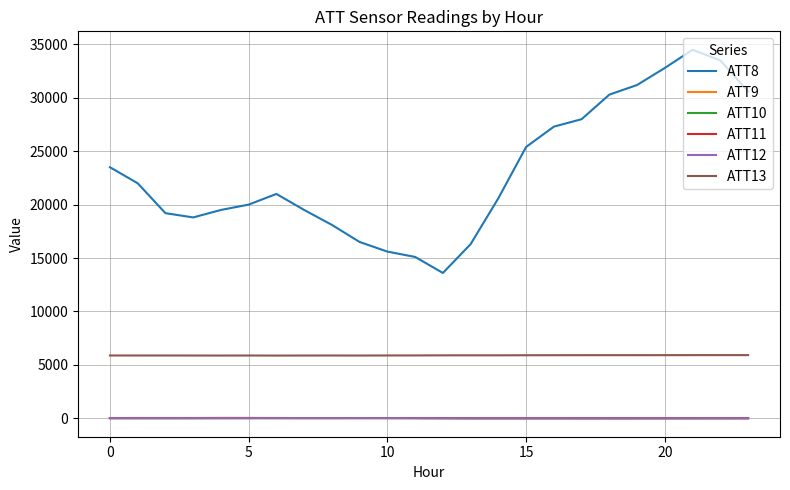

What is the highest value of the ATT8 series?

34500.0